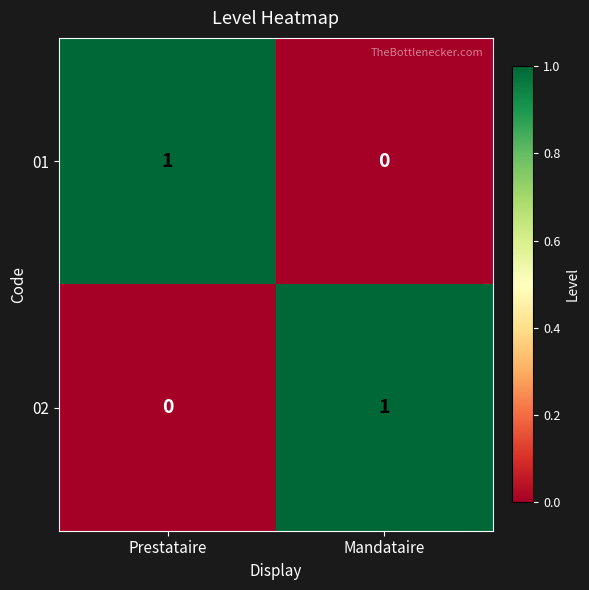

Is the value of 02 at Mandataire greater than the value of 01 at Mandataire?

Yes